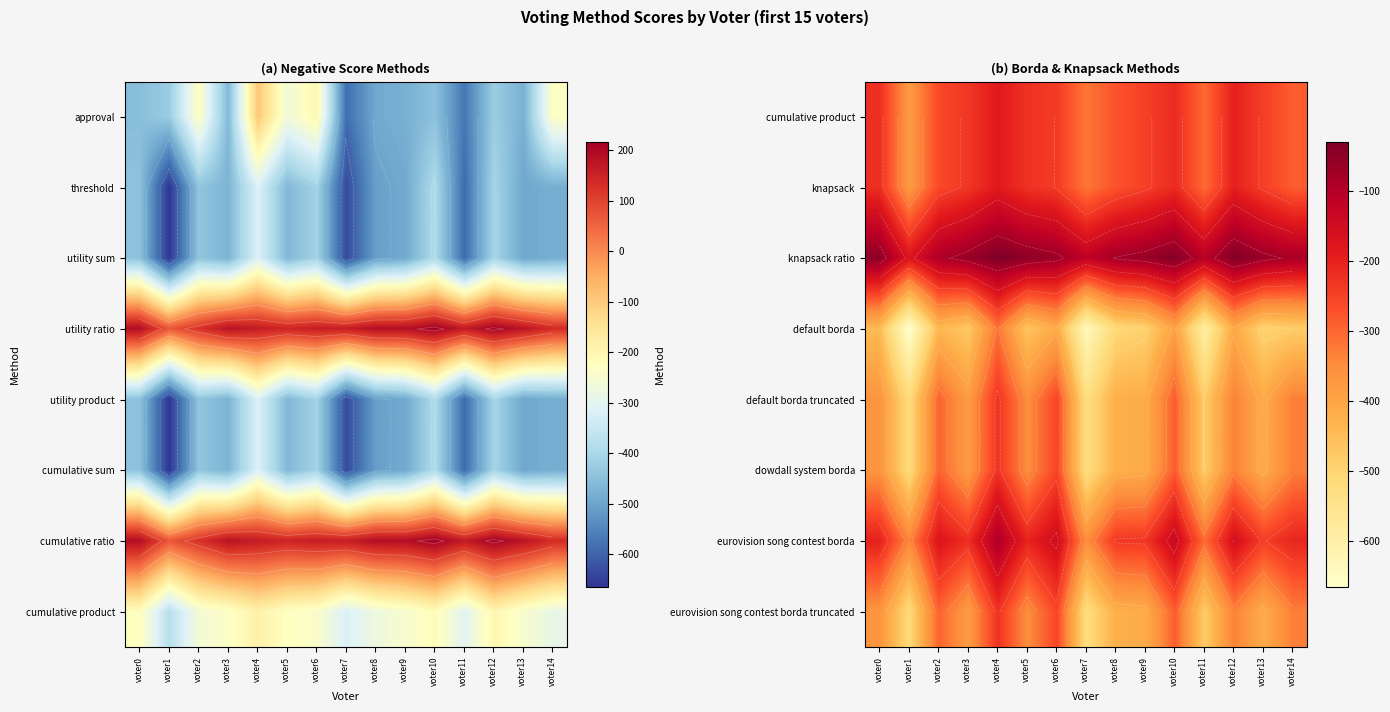

Which label corresponds to the largest value in the chart?

voter4